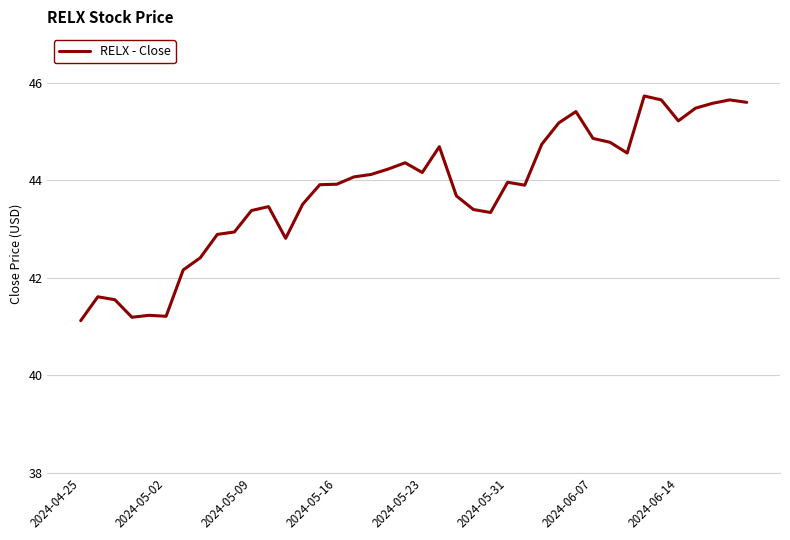

What is the minimum value shown in the chart?

41.1